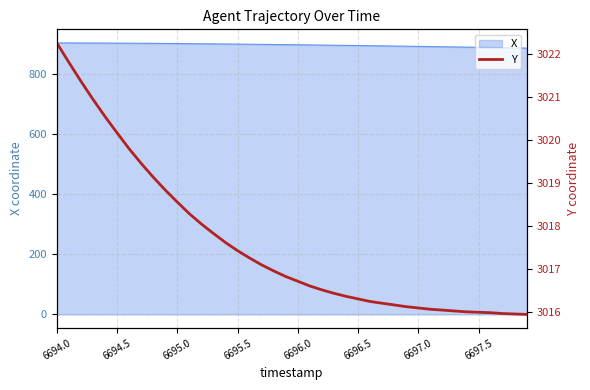

What is the minimum value for X?

886.0